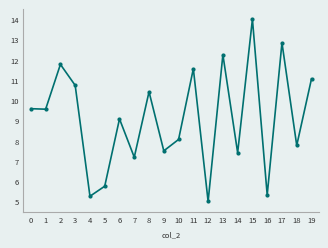

What is the ratio of the value at 5 to the value at 10?

0.7